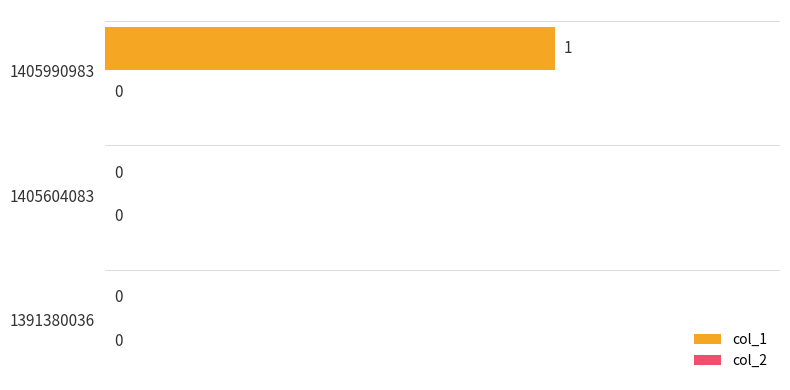

What is the change in value from 1391380036 to 1405990983?

+1